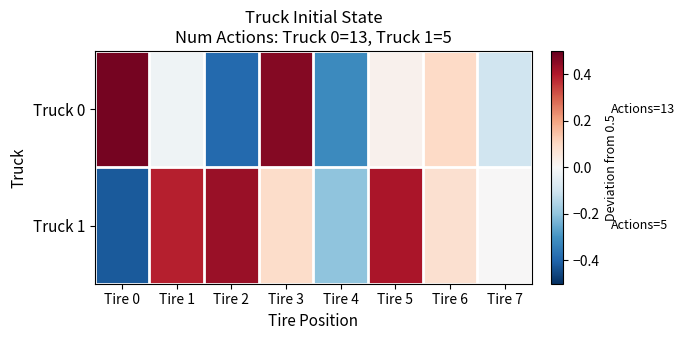

What is the total value across all series at Tire 1?

0.4